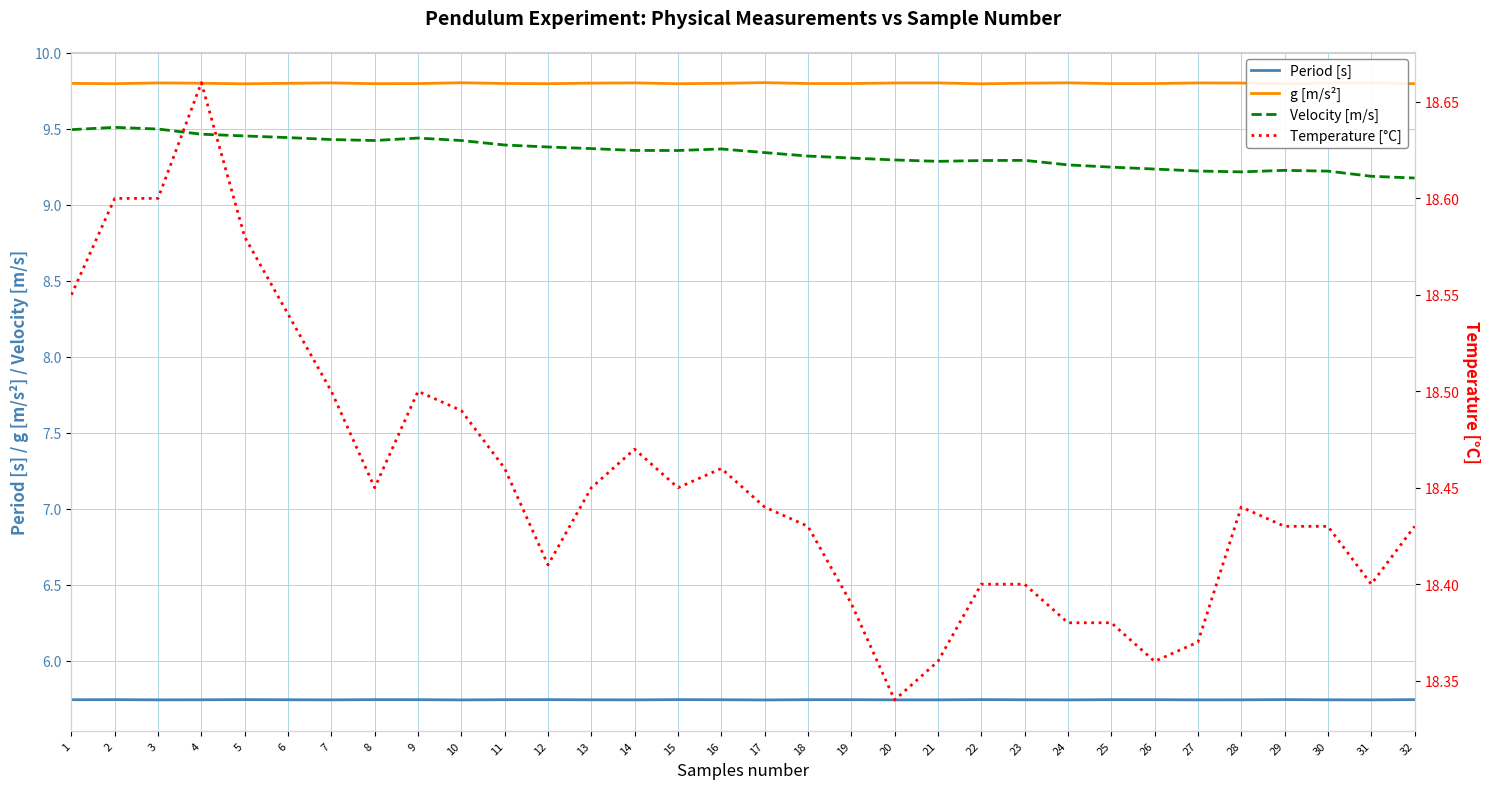

What are all the series names shown in the legend?

Period [s], g [m/s²], Velocity [m/s], Temperature [°C]